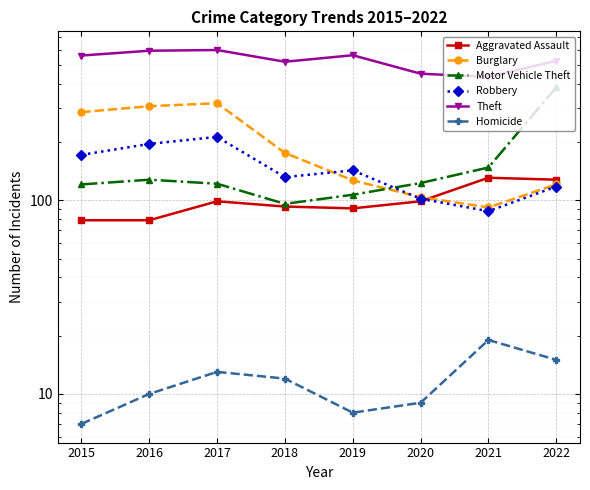

Where is Robbery nearest to the value 150?

2019